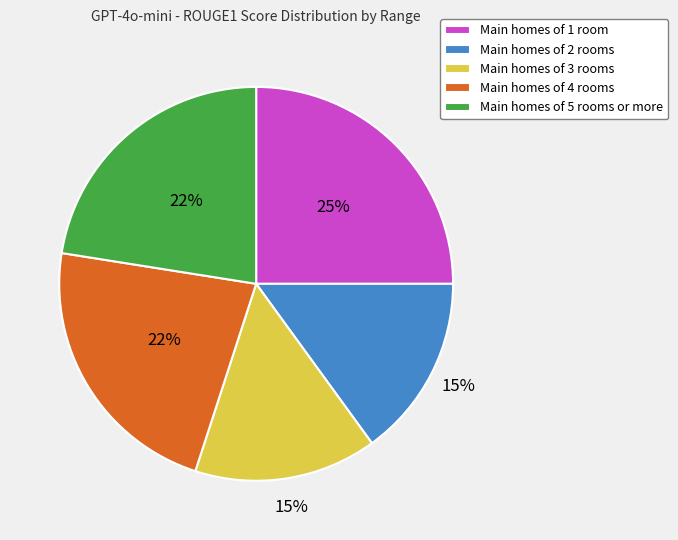

Is there any slice that represents more than half of the pie?

No